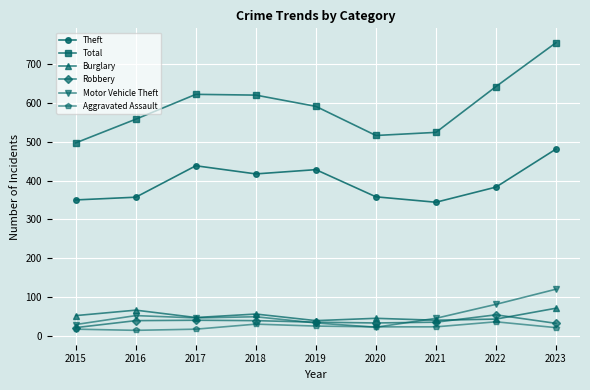

What is the value of the Burglary point at the 8th from the left?

43